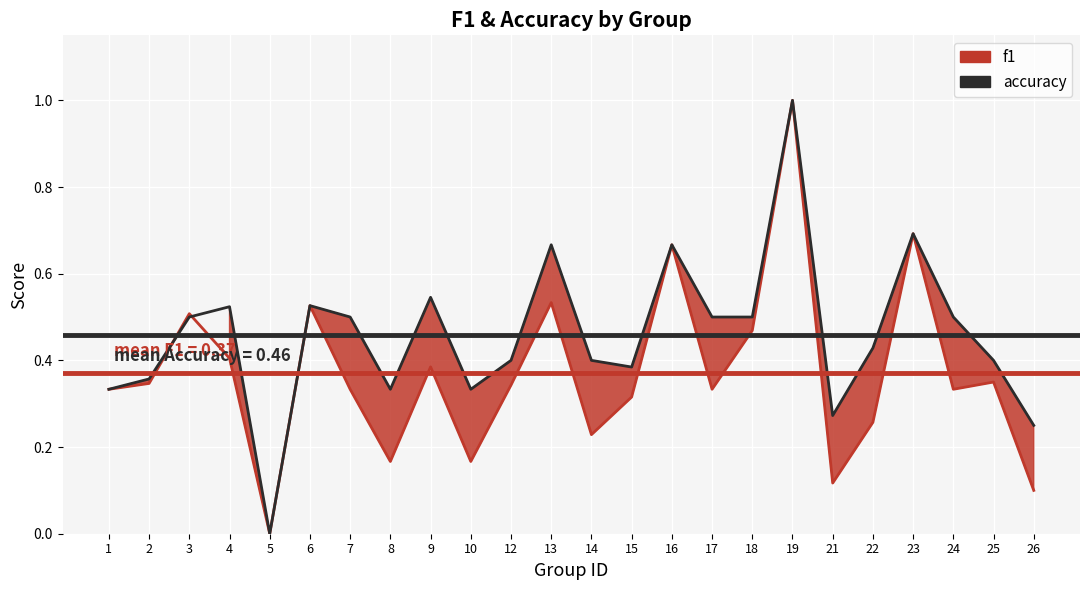

What is the change in value from 6 to 15?

-0.2